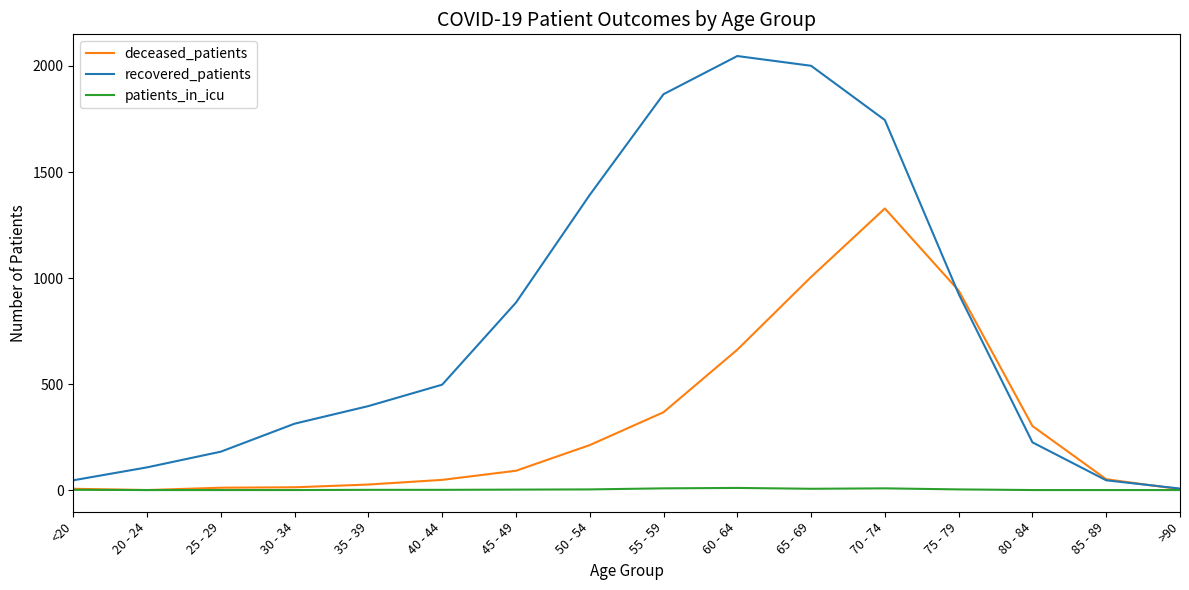

What are all the series names shown in the legend?

deceased_patients, recovered_patients, patients_in_icu